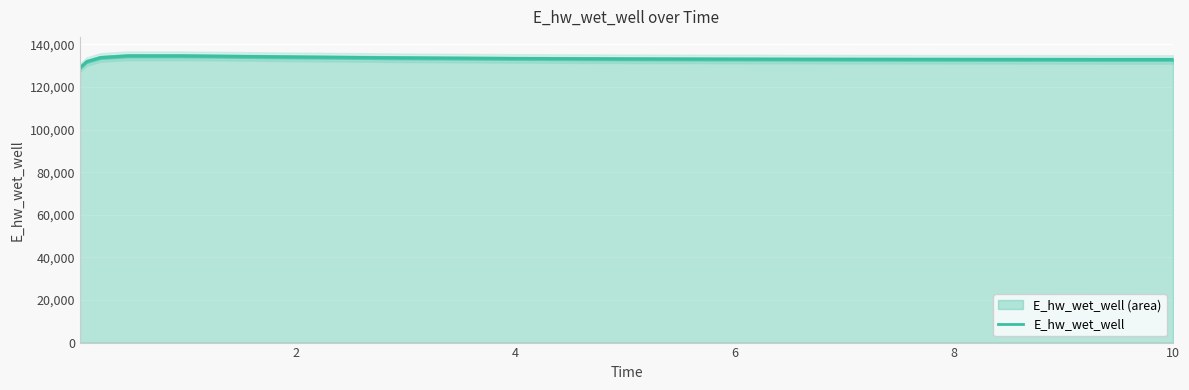

How many lines are shown in the chart?

1